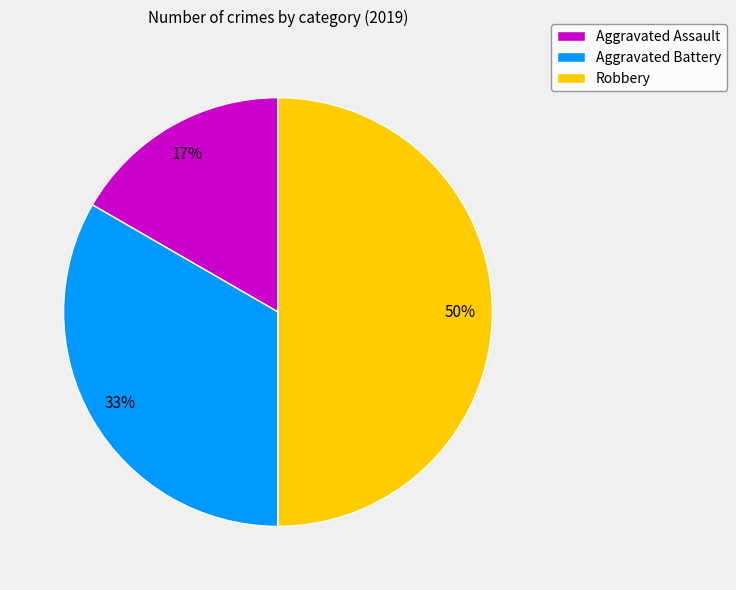

Combined, do Robbery and Aggravated Battery account for over 50%?

Yes